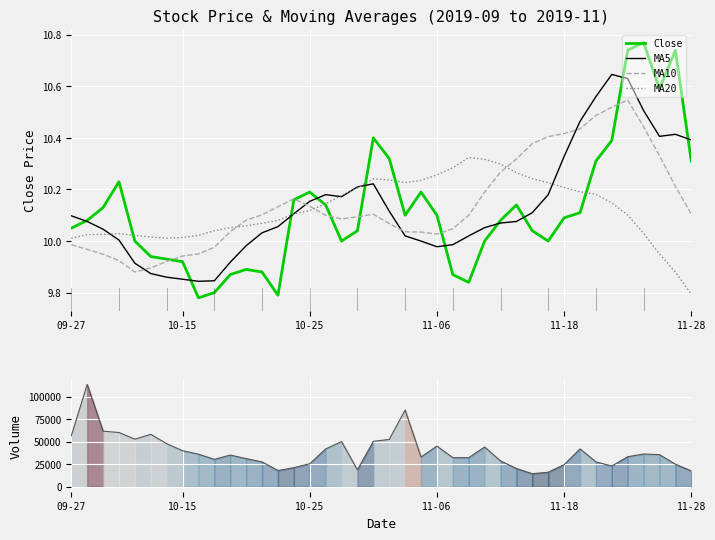

True or false: MA10 and Volume line intersect in this chart.

False